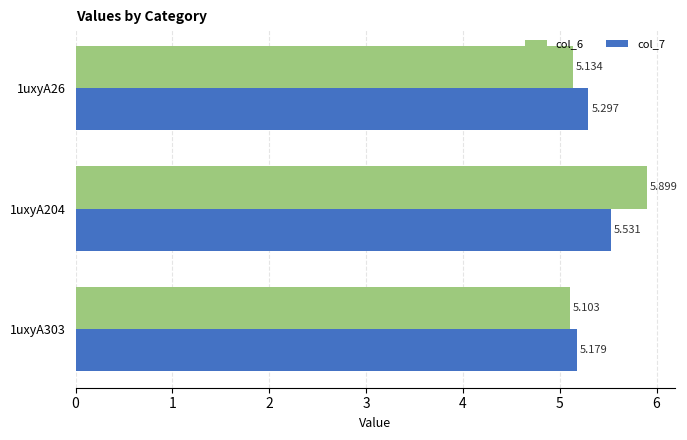

Is the value of col_7 at 1uxyA204 greater than the value of col_6 at 1uxyA204?

No